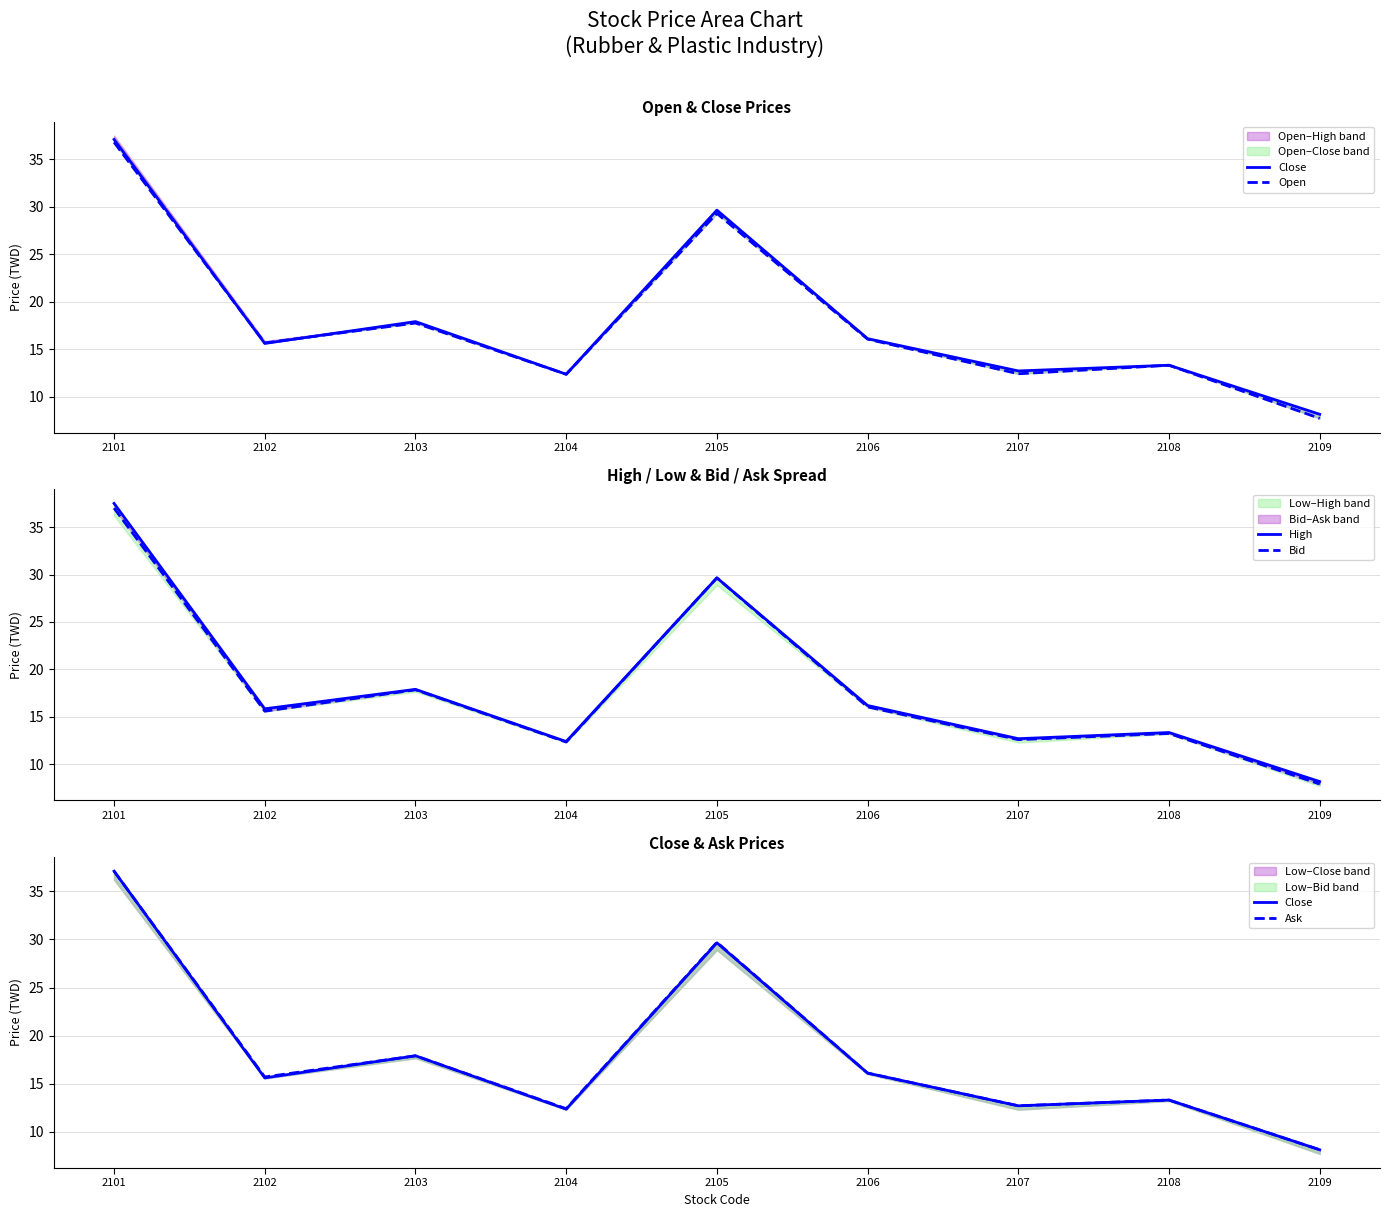

At which category does Ask reach its first local valley?

2102